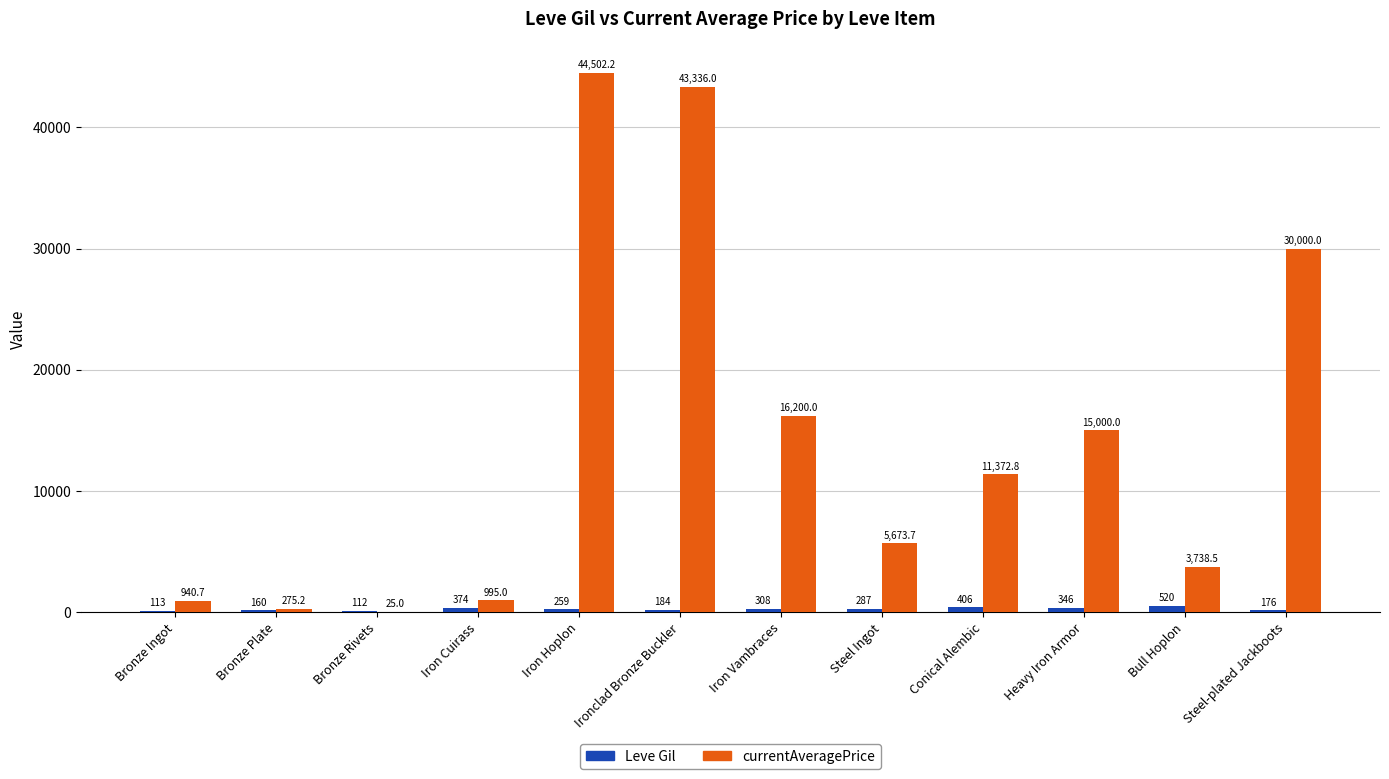

The value of Leve Gil at Ironclad Bronze Buckler is 184.0. True or false?

True